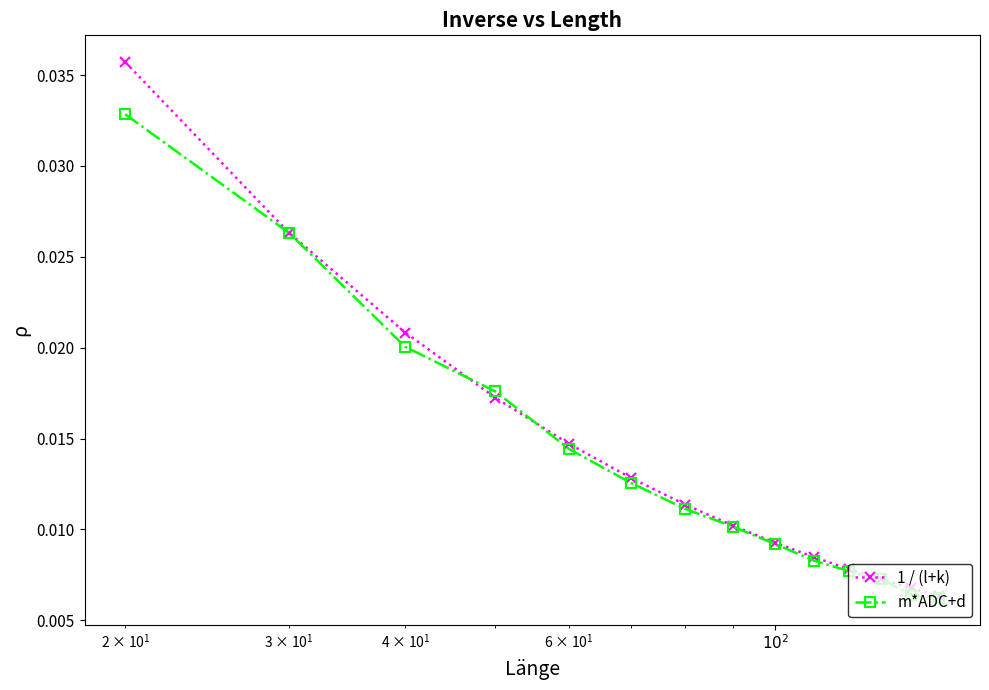

Which series has the largest range (max minus min)?

1 / (l+k)